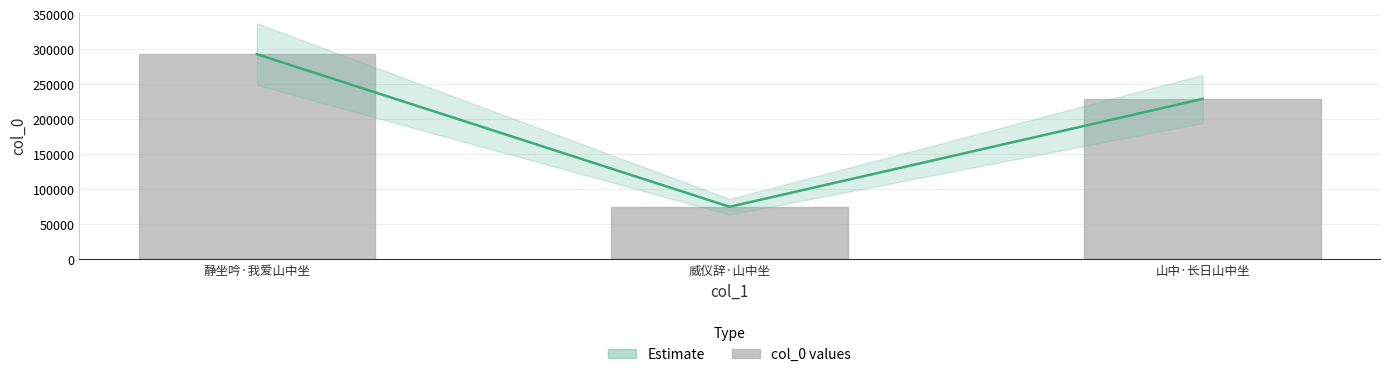

Rank the series by their maximum value, from lowest to highest.

Estimate, col_0